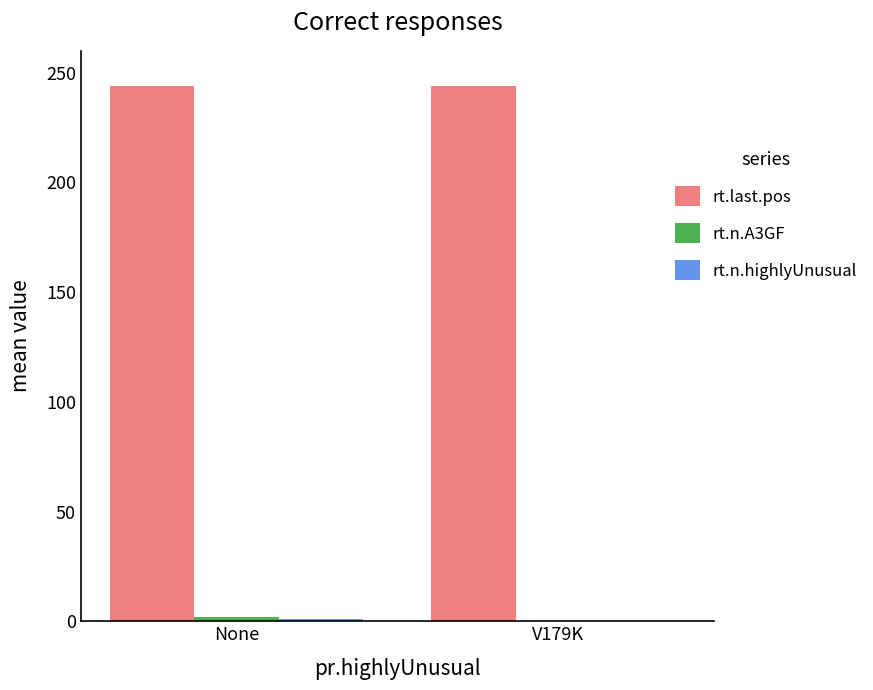

The value of rt.last.pos at None is 122. True or false?

False